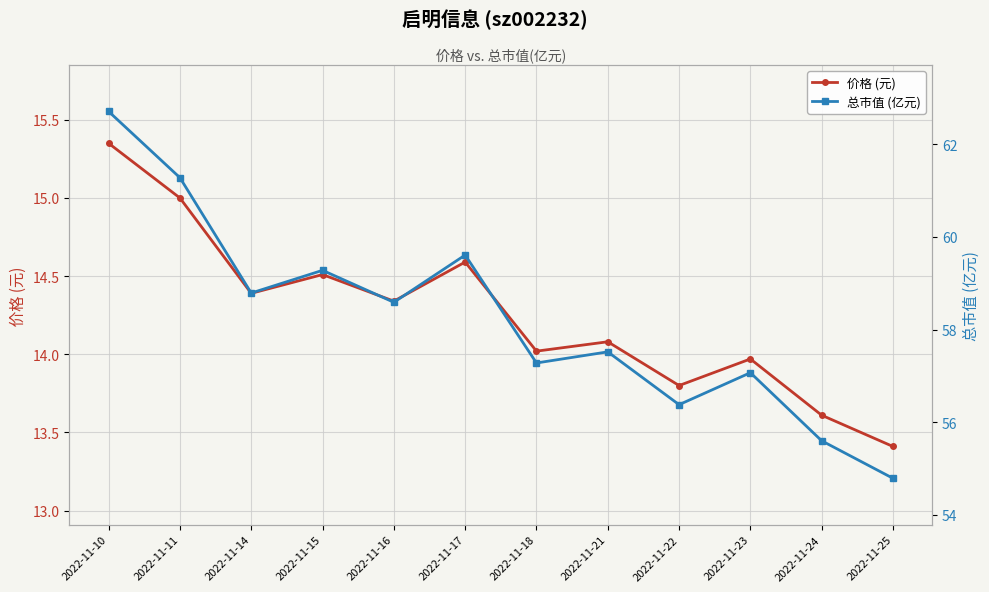

What is the value of the 总市值 (亿元) point at the 7th from the left?

57.3